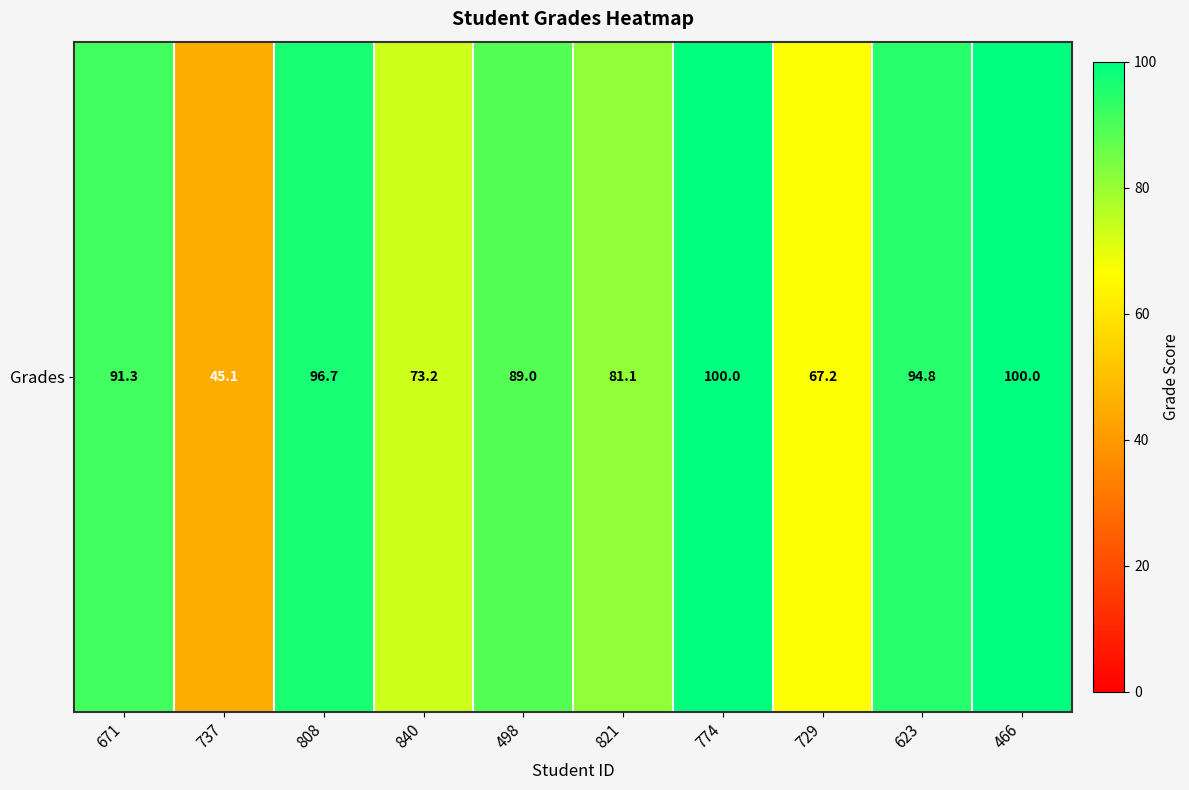

How many series are shown in this chart?

1